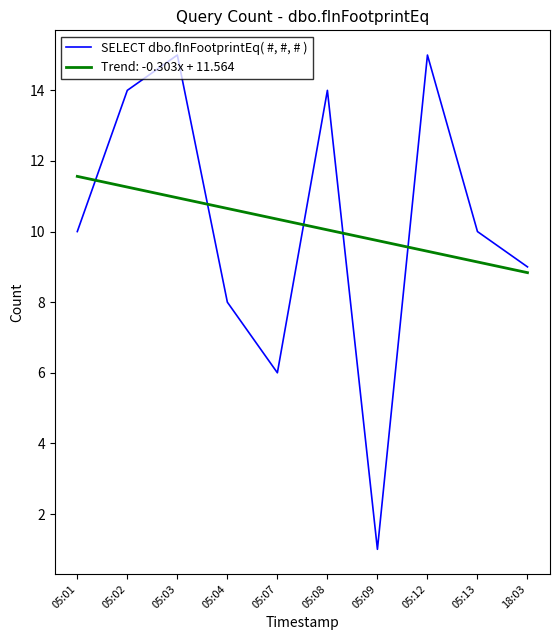

Rank the series at 05:02 from highest to lowest value.

SELECT dbo.fInFootprintEq( #, #, # ), Trend: -0.303x + 11.564